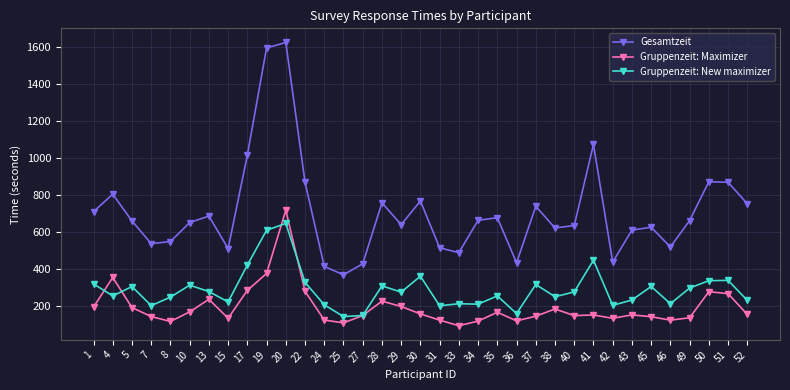

Which category has the highest value in the Gruppenzeit: New maximizer series?

20